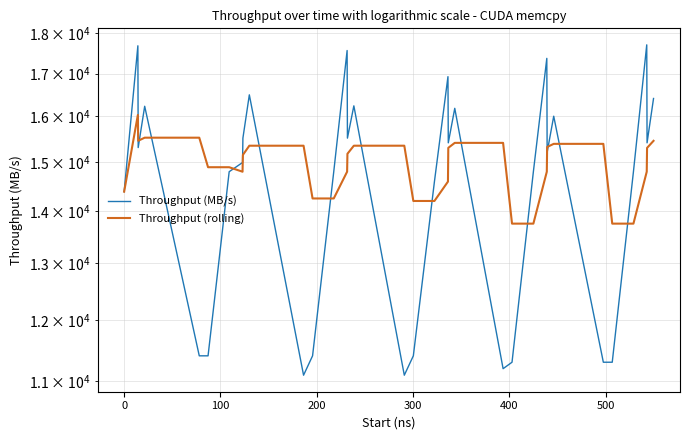

What is the minimum value shown in the chart?

11098.1